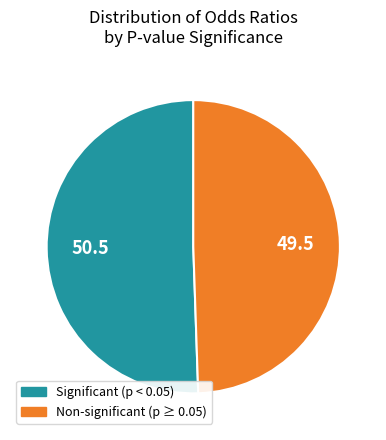

Does any single category account for the majority?

Yes